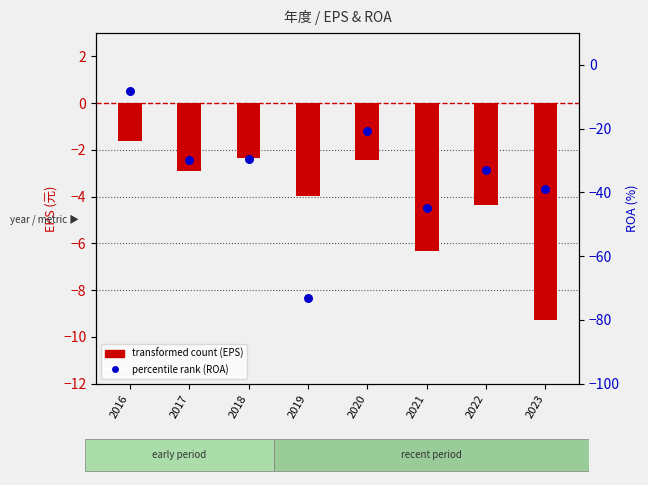

What is the total value across all series at 2018?

-31.8